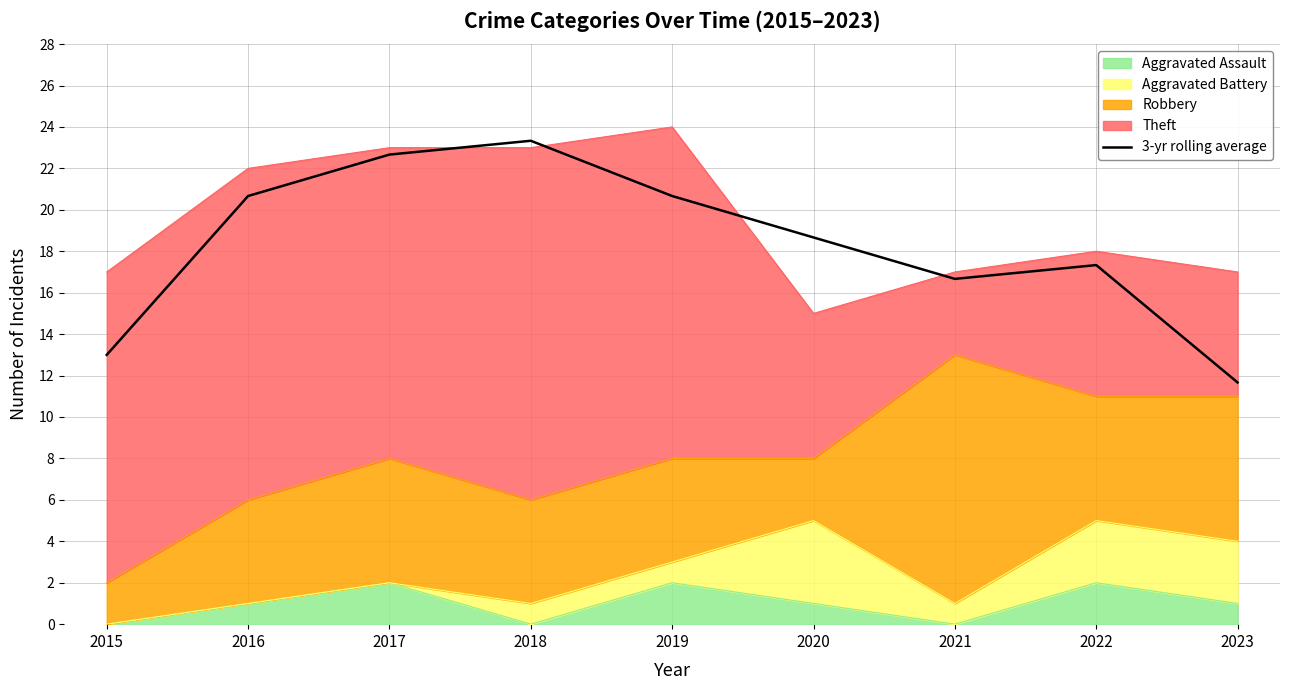

Where is the first local minimum?

2021